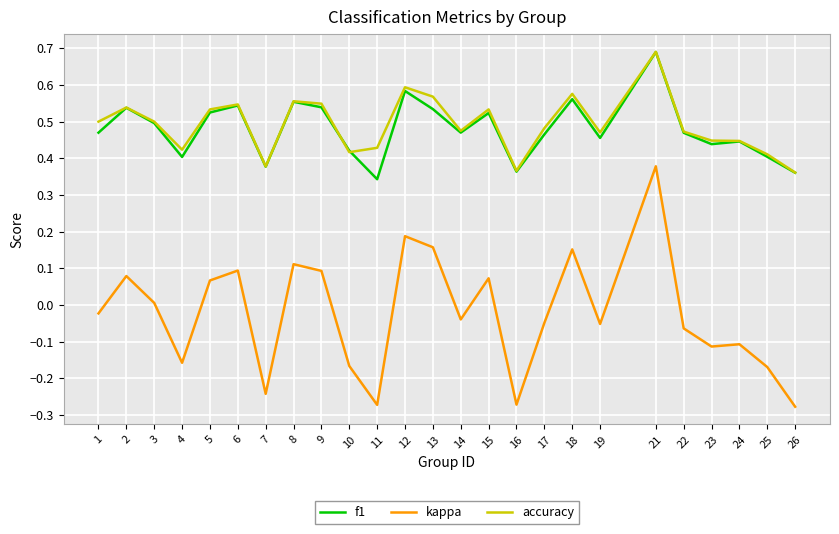

What is the sum of all accuracy values?

12.3